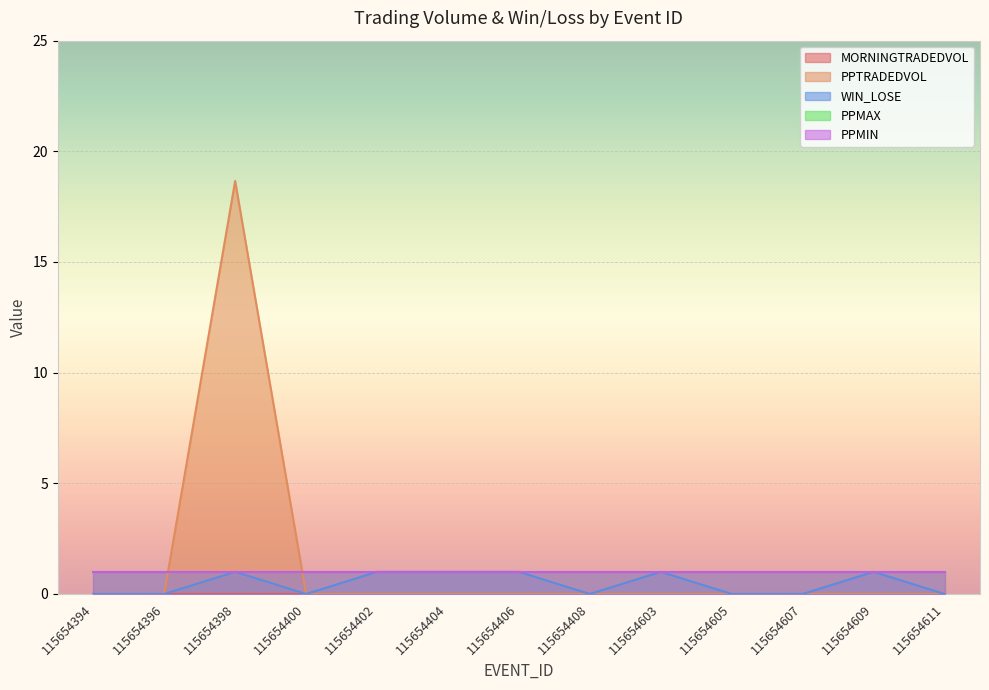

Which has a higher value, 115654394 or 115654609?

115654394